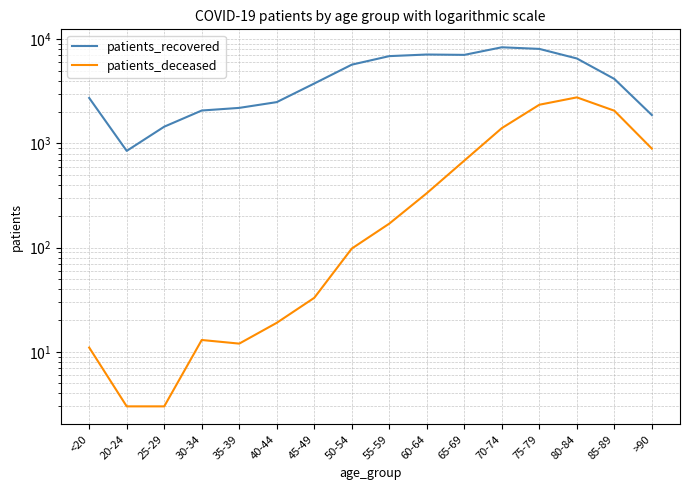

How many interior local valleys does the patients_recovered series have?

2